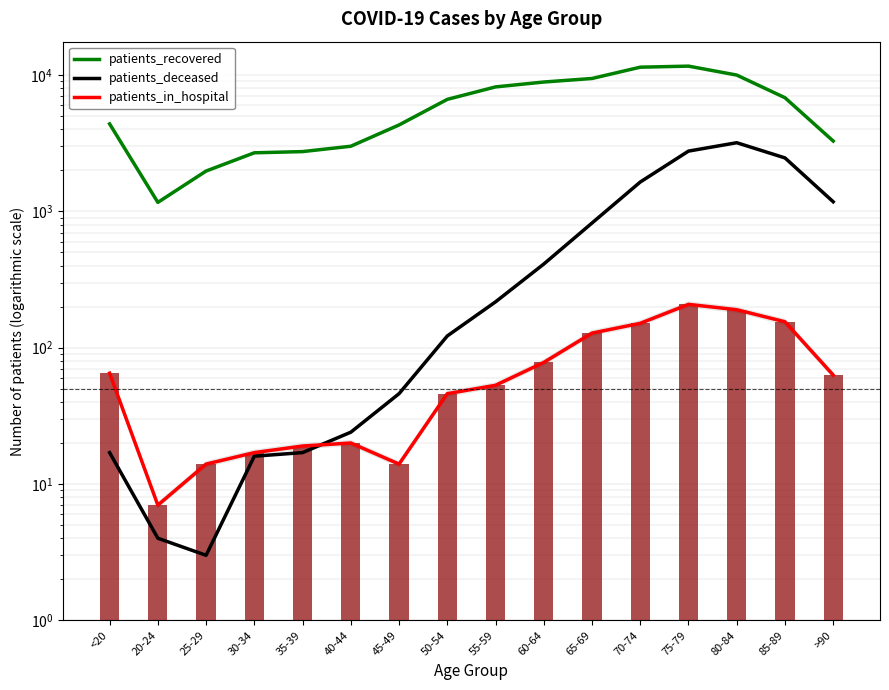

Rank the series by their maximum value, from highest to lowest.

patients_recovered, patients_deceased, patients_in_hospital